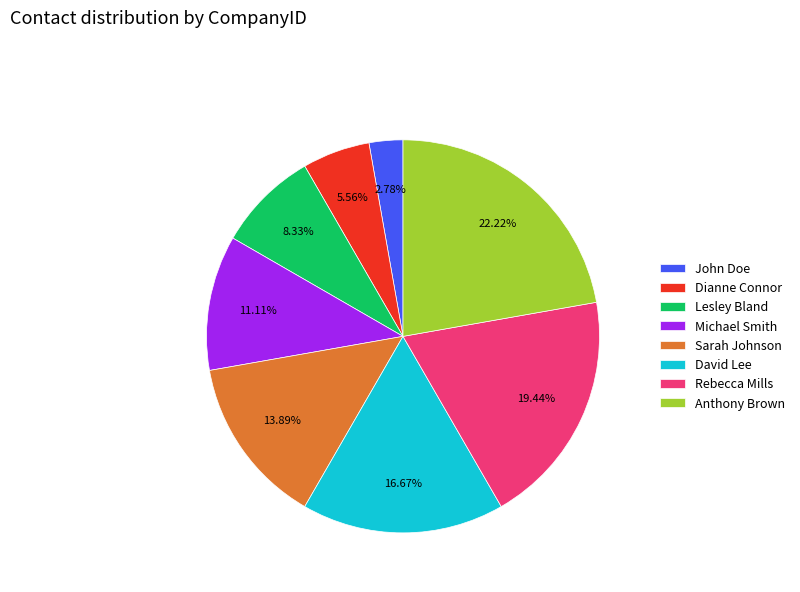

Does Michael Smith account for over 50% of the chart?

No